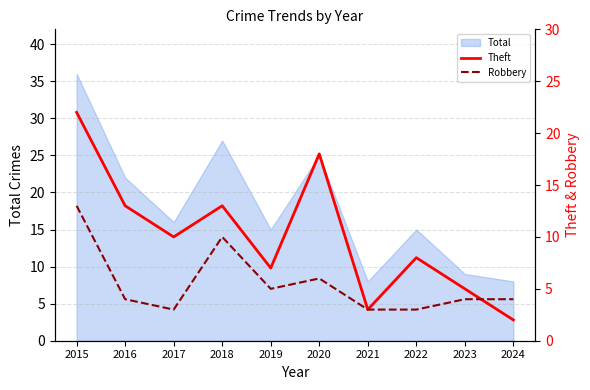

What is the smallest value displayed?

2